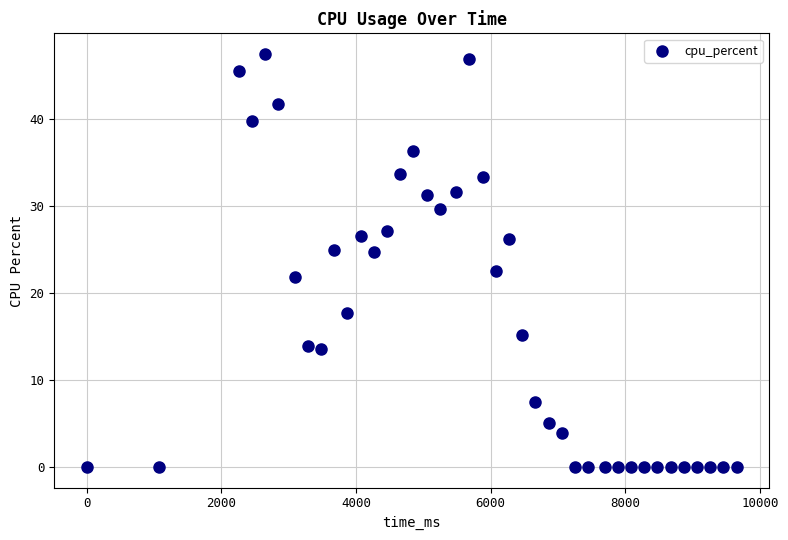

What is the range of X values (max minus min)?

9653.0